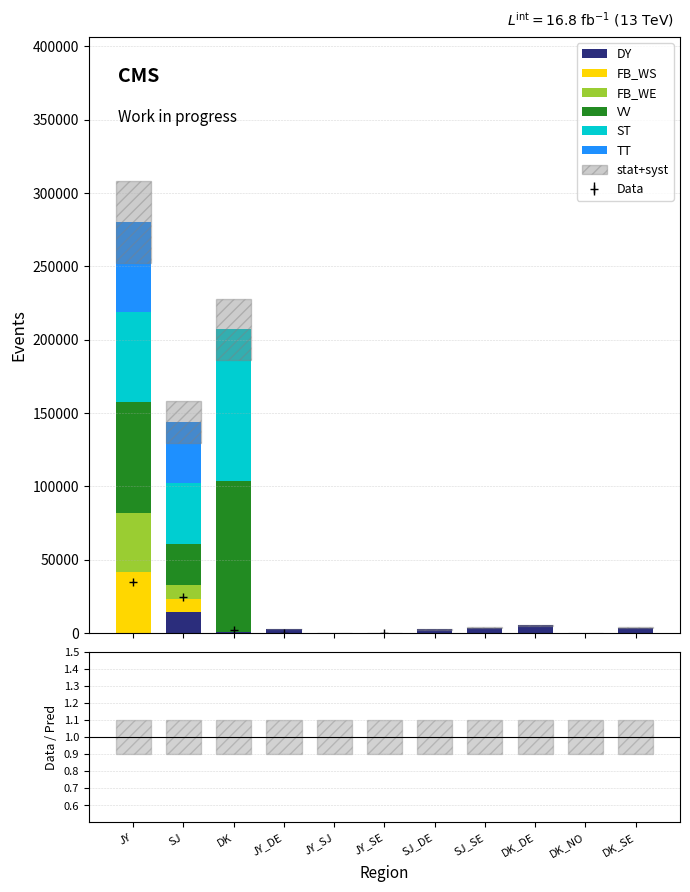

Where is PS_WE nearest to the value 20037?

SJ